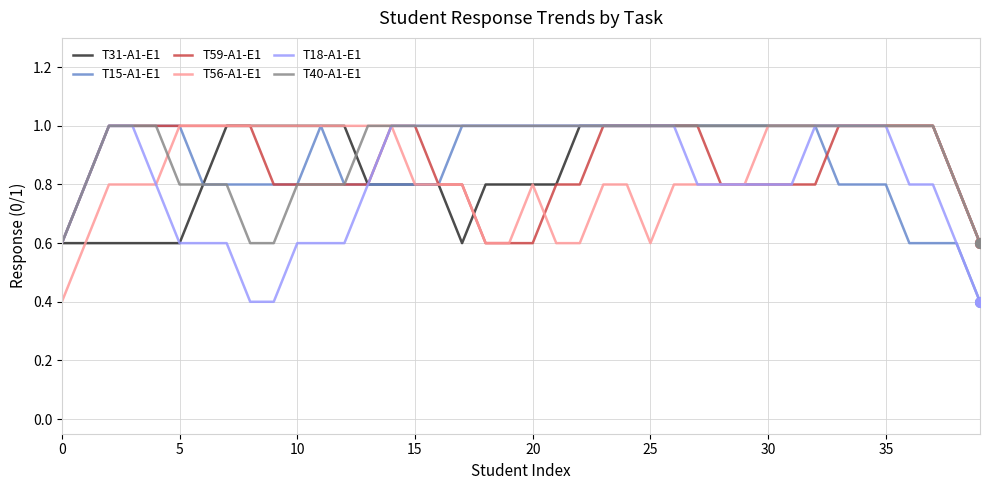

What is the maximum value shown in the chart?

1.0